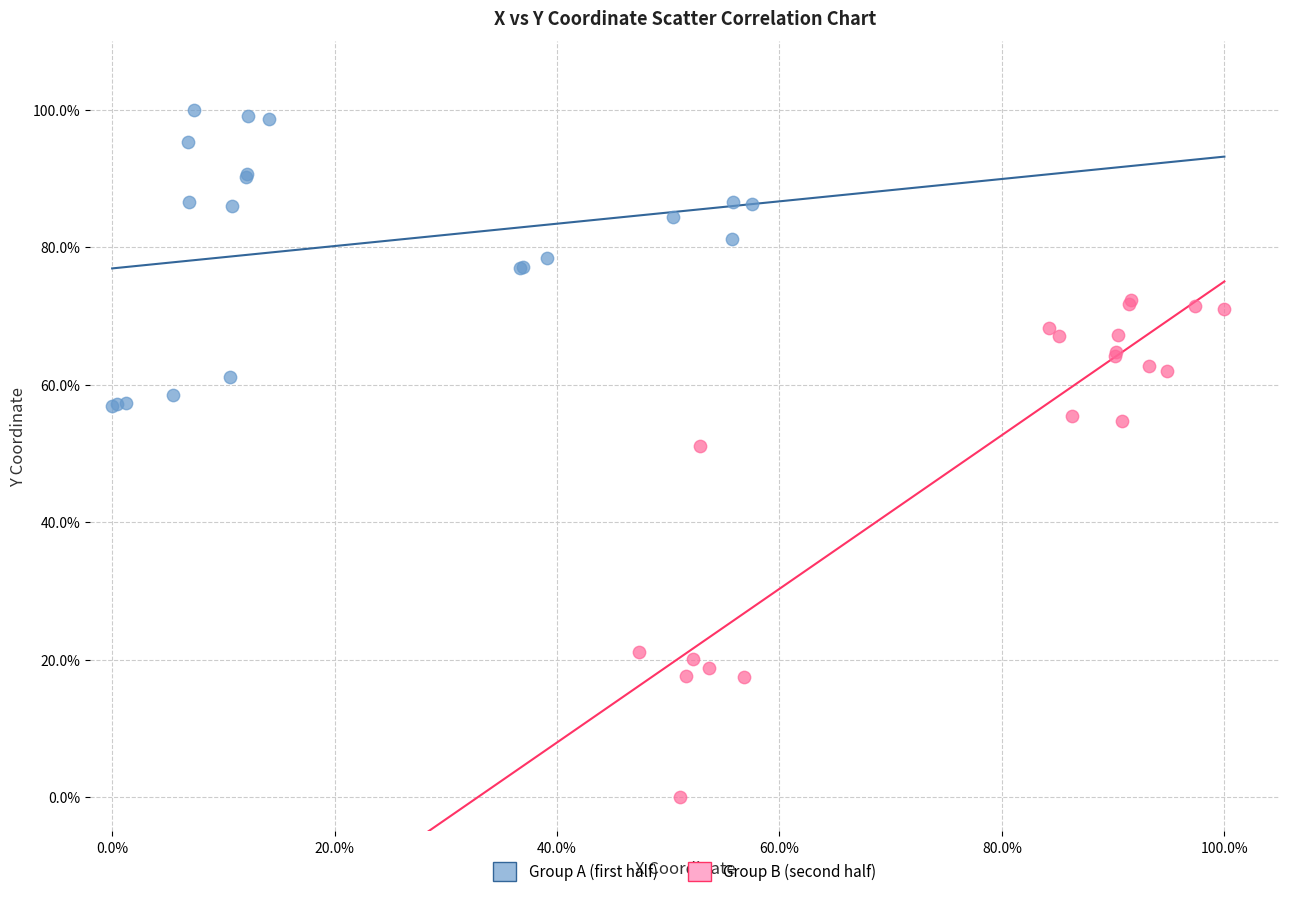

Which series has the largest Y range (max minus min)?

Group B (second half)